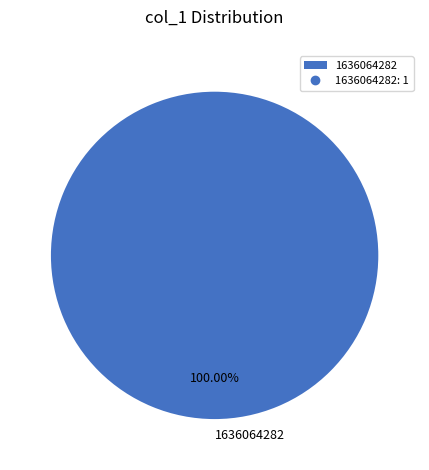

Does any single category account for the majority?

Yes